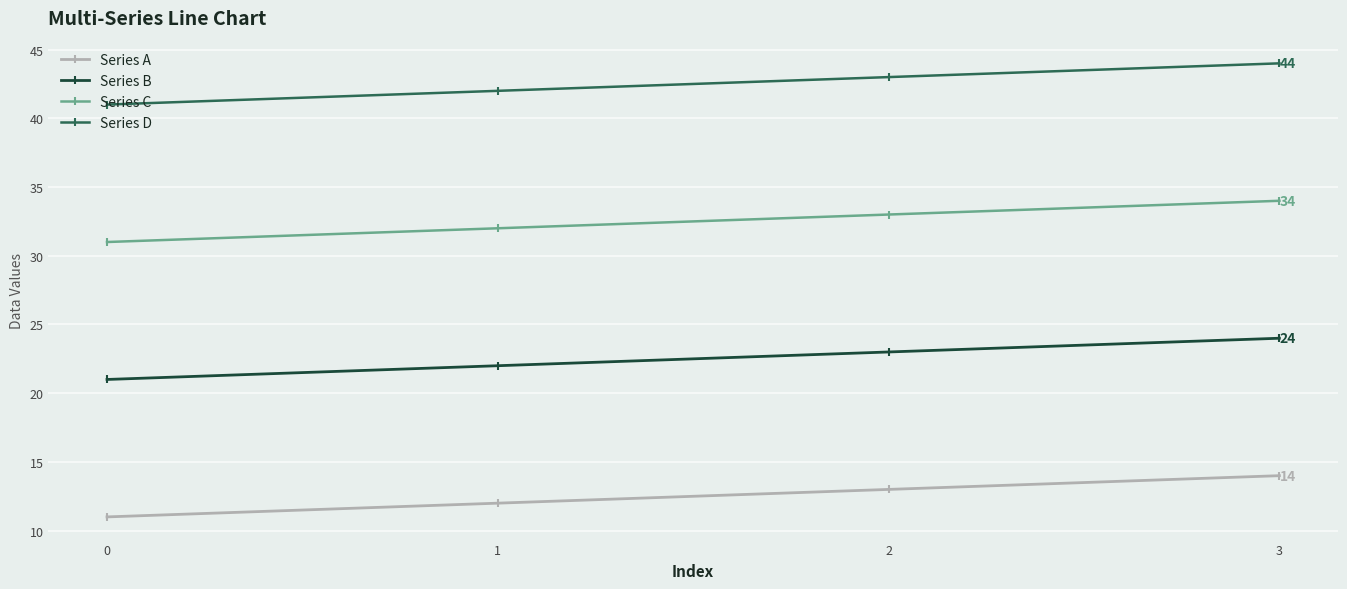

Reading right to left, list all the values displayed in this chart.

Series A: 14	13	12	11
Series B: 24	23	22	21
Series C: 34	33	32	31
Series D: 44	43	42	41